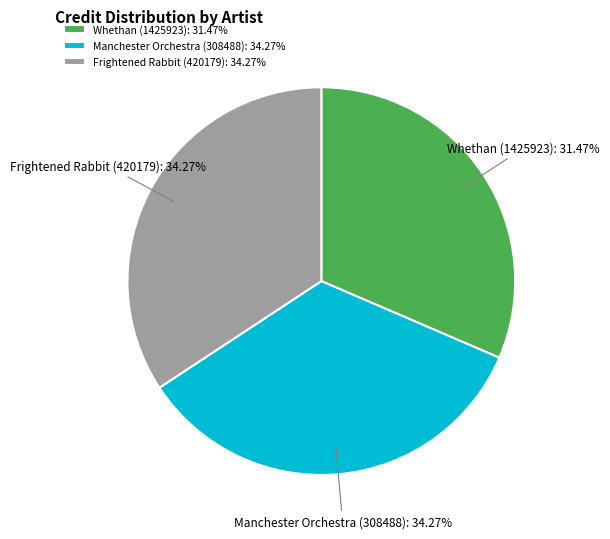

To the nearest percent, what percentage of the pie is Whethan (1425923)?

31%